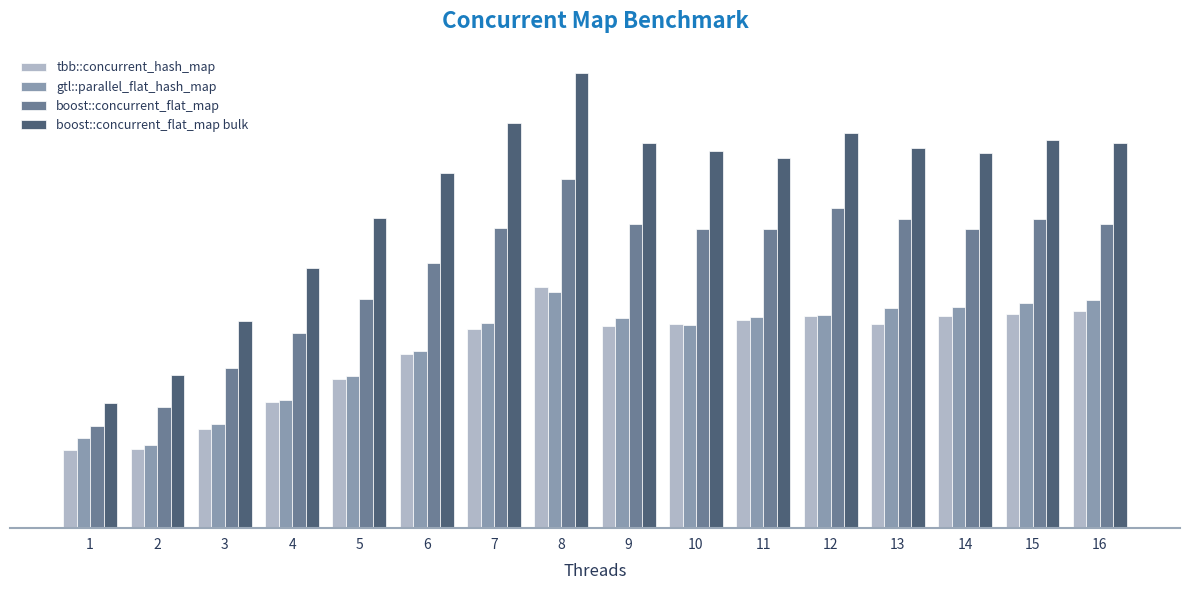

Does the chart contain stacked bars?

No